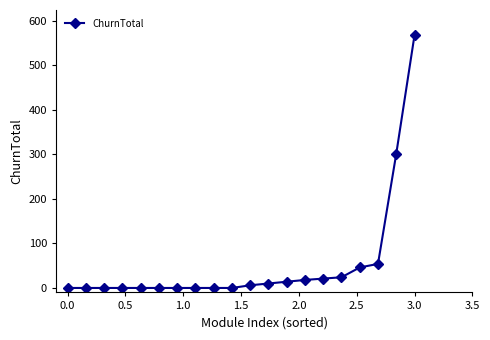

Reading right to left, extract all data points from this chart.

567	301	54	46	24	21	18	14	10	6	0	0	0	0	0	0	0	0	0	0